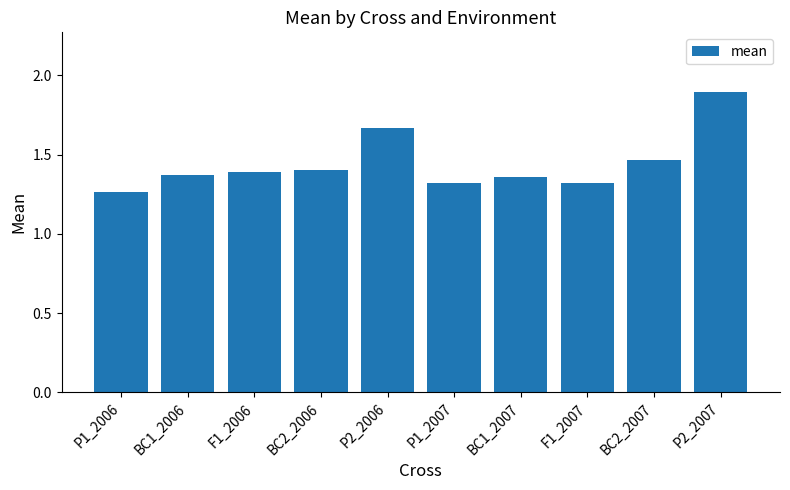

What is the maximum value shown in the chart?

1.9